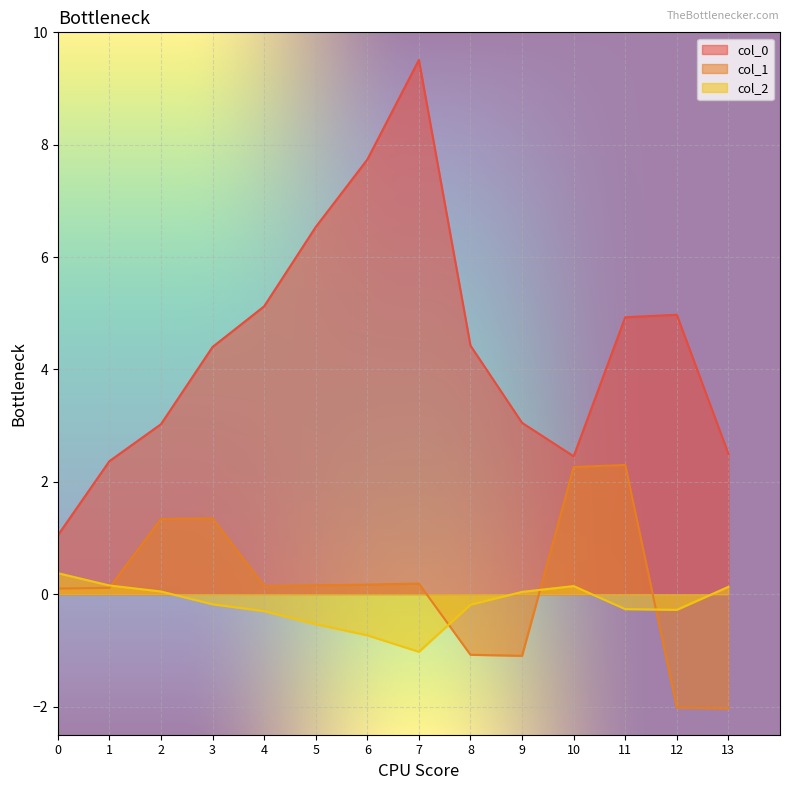

The col_0 series shows 3.6 at 13. True or false?

False